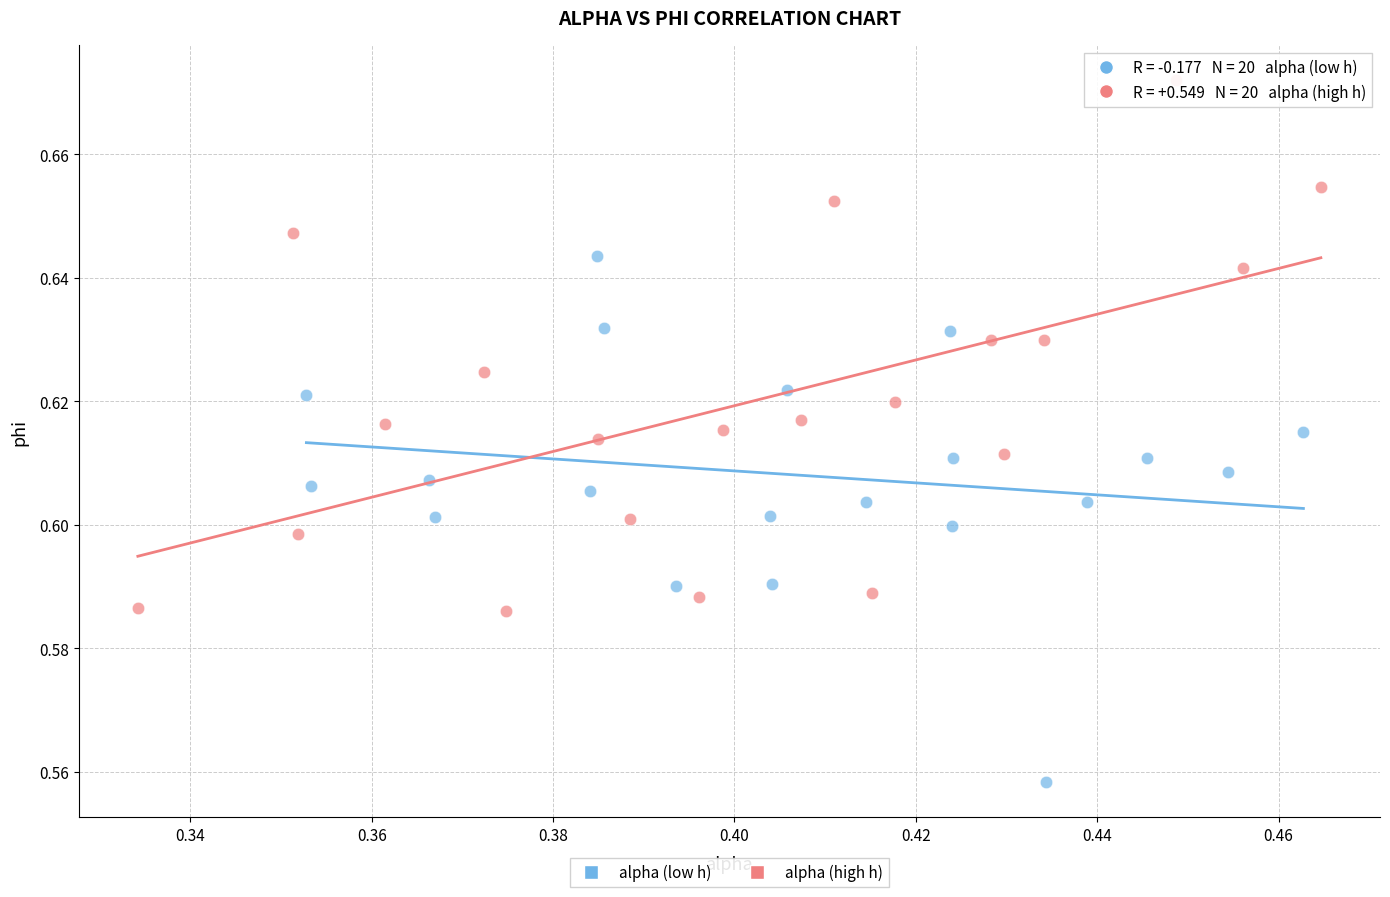

Which series reaches the maximum Y coordinate?

alpha (high h)